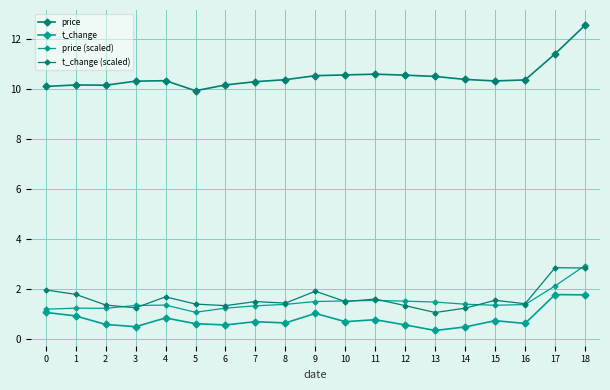

List the labels in order of price value, largest first.

18, 17, 11, 10, 12, 9, 13, 14, 8, 16, 4, 15, 3, 7, 1, 6, 2, 0, 5